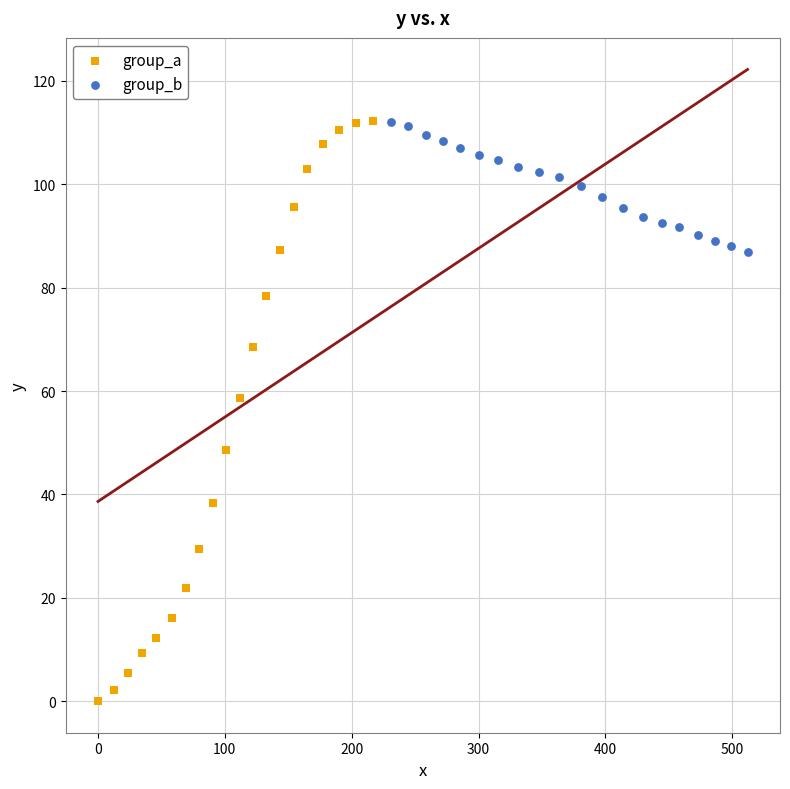

Which series contains the lowest Y value?

group_a